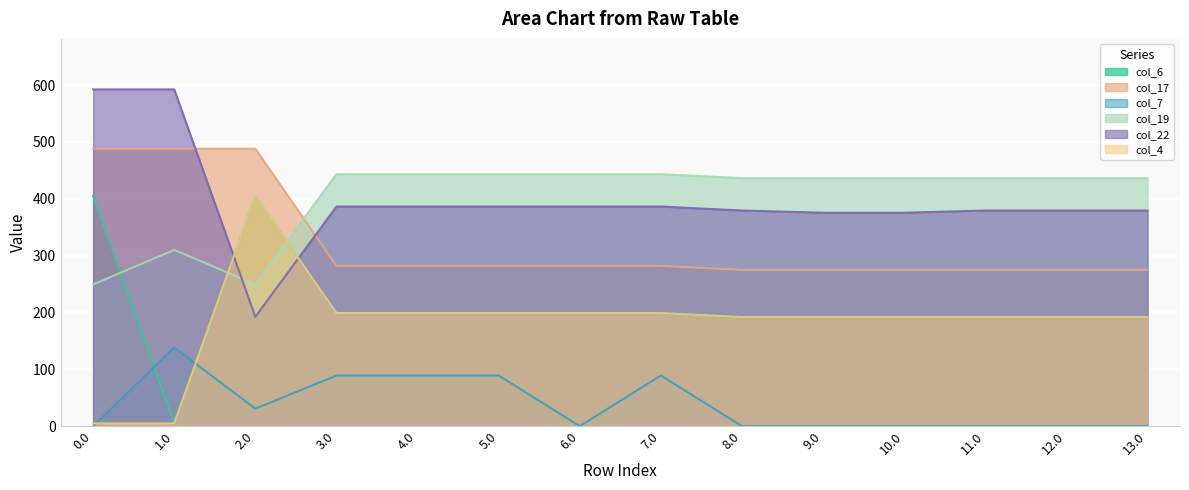

True or false: col_6 has more than 2 points higher than both neighbors.

False